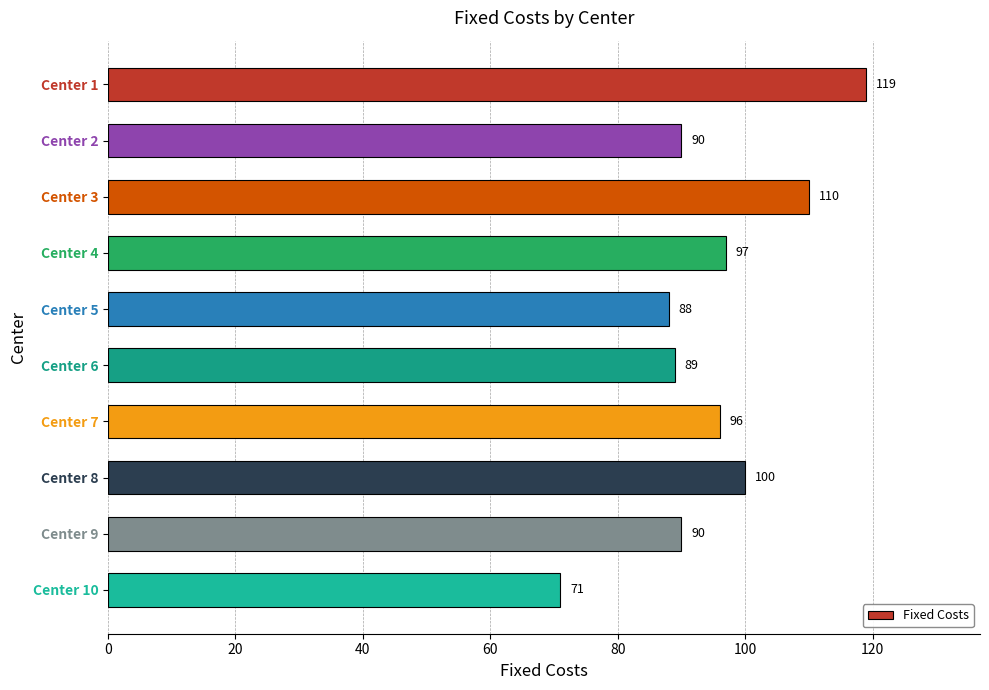

Is it true that the value at Center 7 is 141?

False